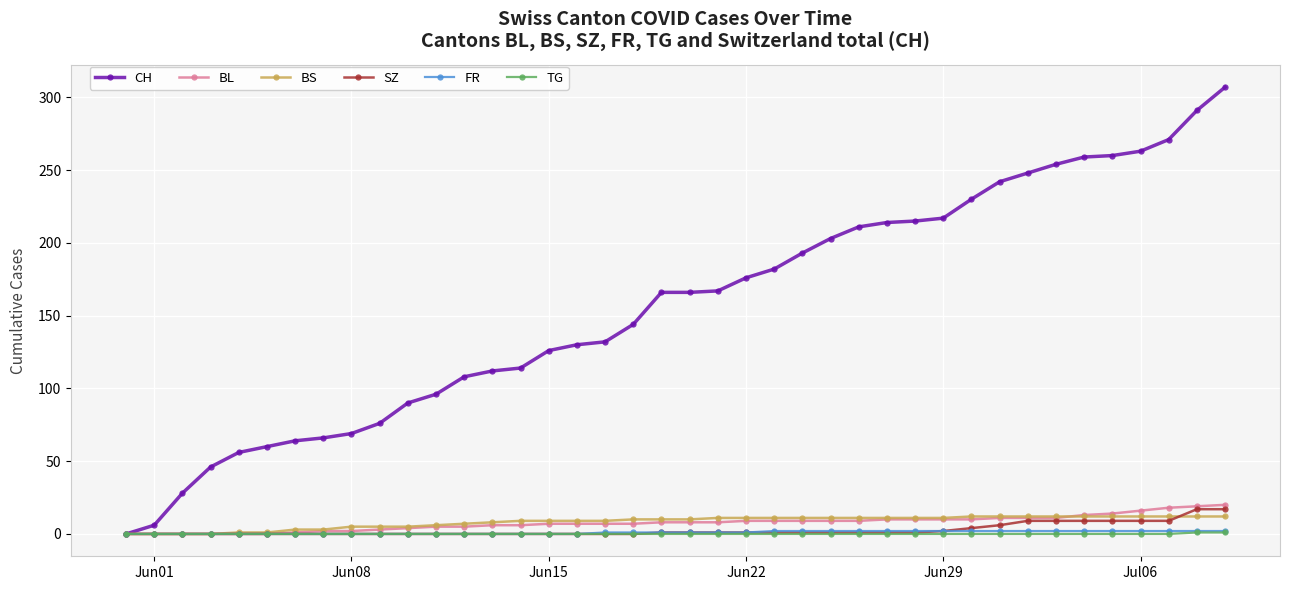

Which series has the widest spread of values?

CH